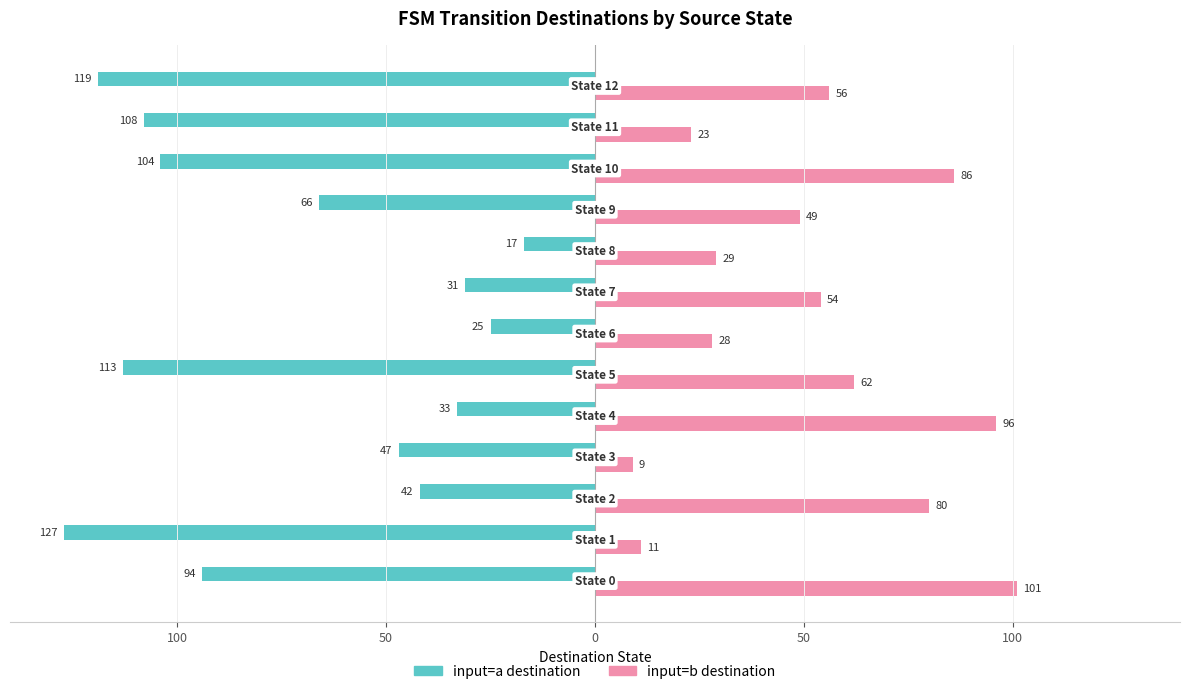

What are all the series names shown in the legend?

input=a destination, input=b destination